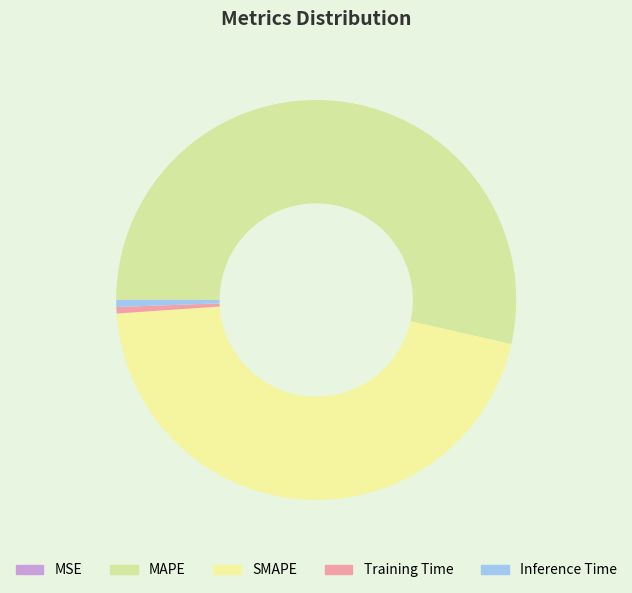

Rank the categories by value from highest to lowest.

MAPE, SMAPE, Inference Time, Training Time, MSE